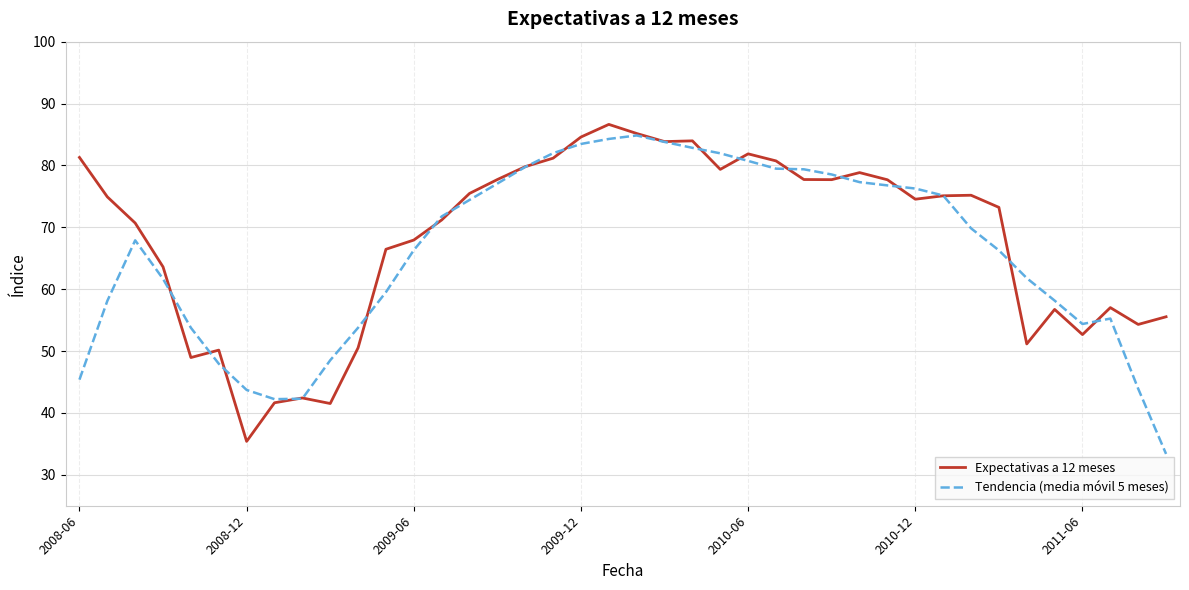

Is this an area chart (filled region under the line)?

No